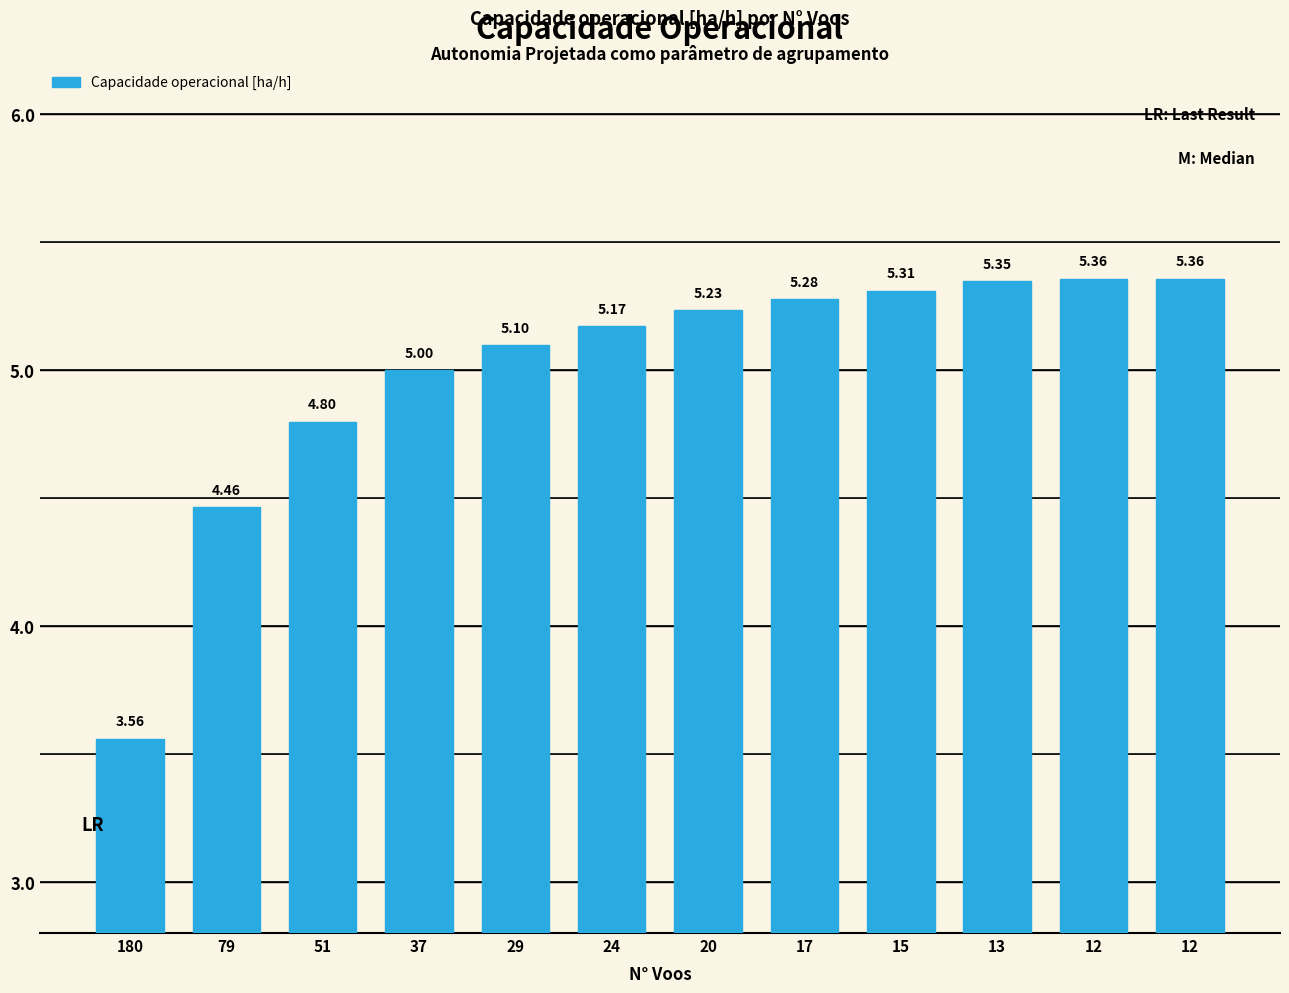

What is the change in value from 37 to 24?

+0.2